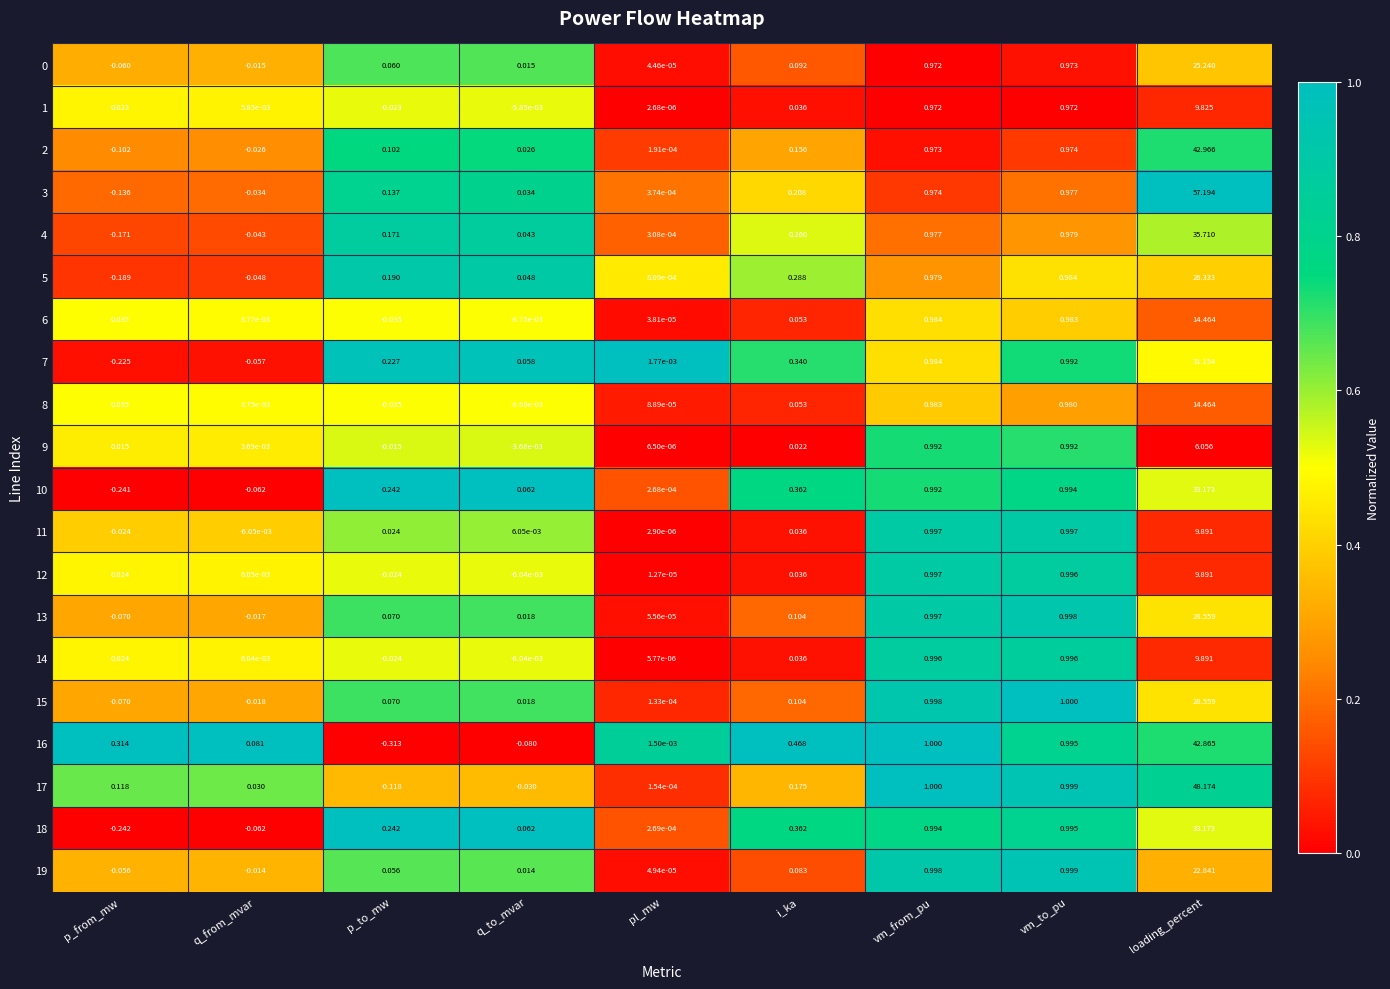

Which category has the lowest value across all series?

p_to_mw